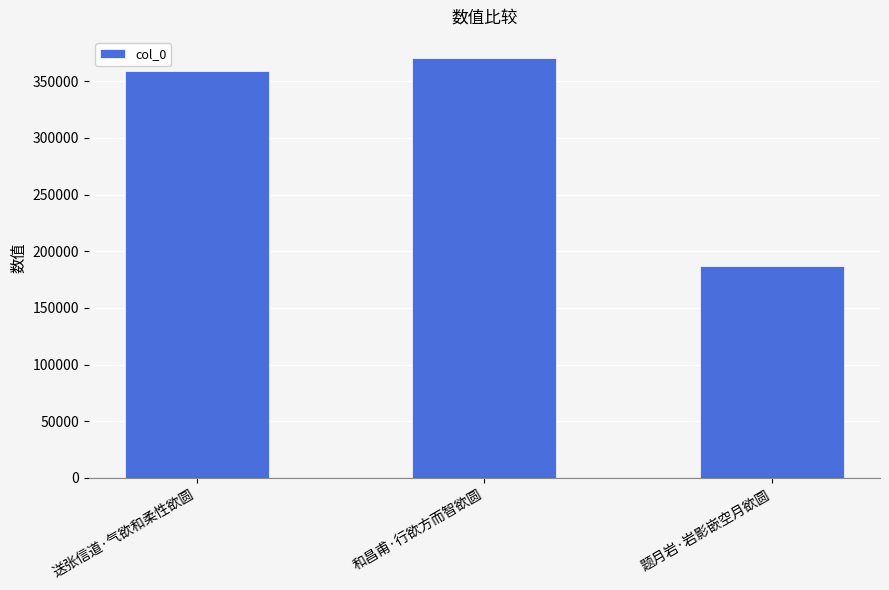

Reading right to left, extract all data points from this chart.

题月岩·岩影嵌空月欲圆=187387	和昌甫·行欲方而智欲圆=370503	送张信道·气欲和柔性欲圆=359183